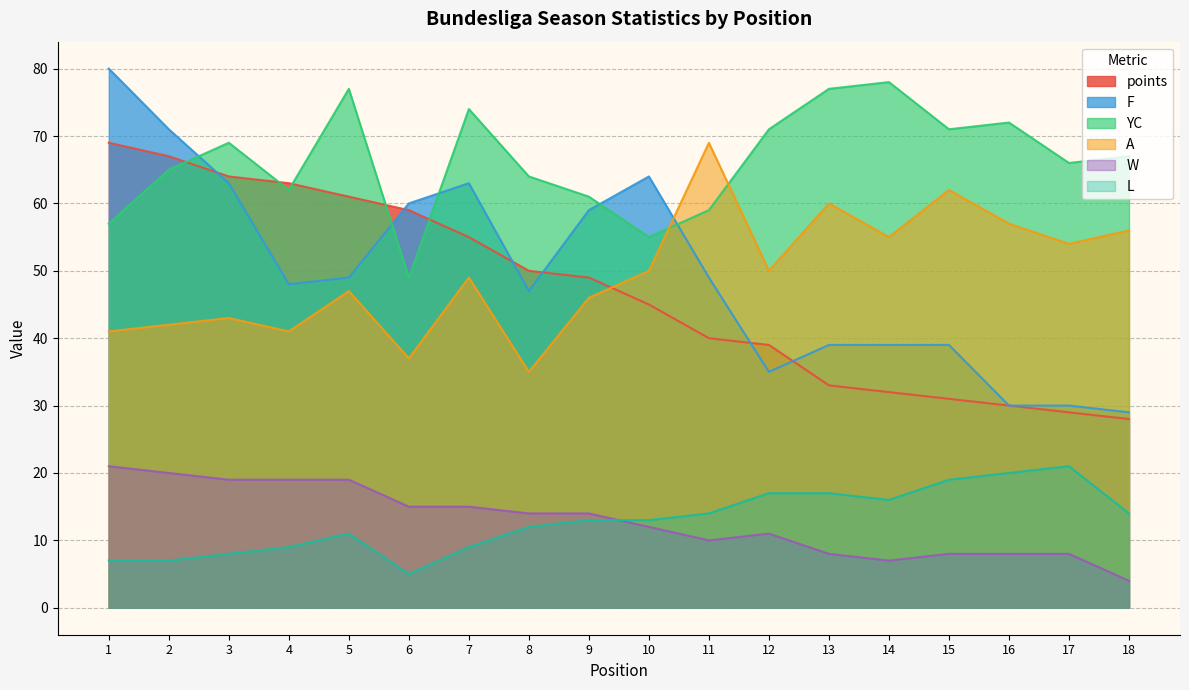

Which series has the largest range (max minus min)?

F